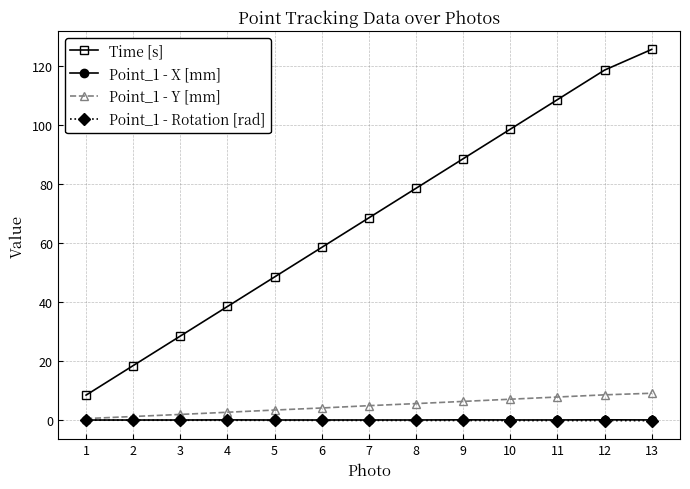

What is the highest value of the Point_1 - Y [mm] series?

9.1